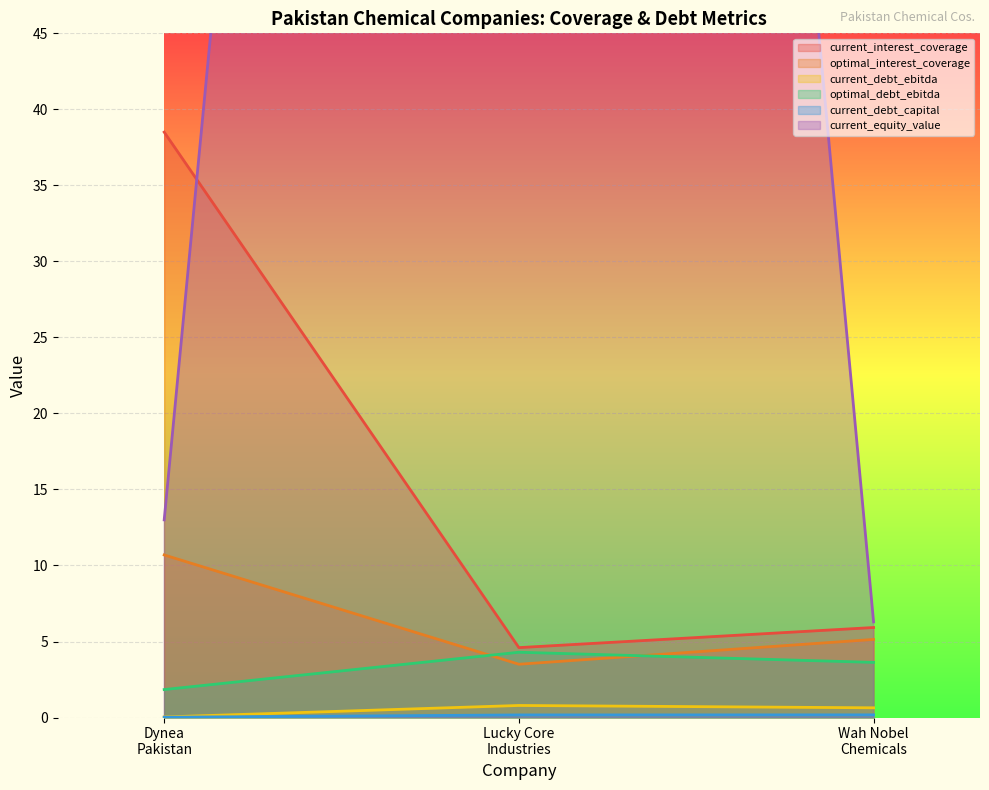

What is the average value of the current_equity_value series?

92.1